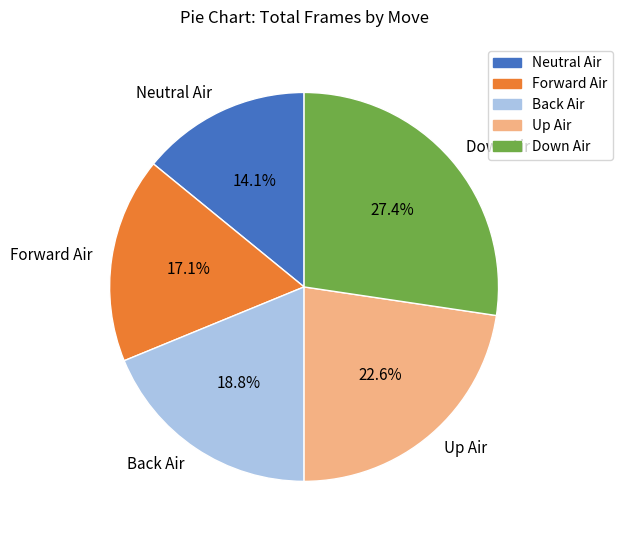

Does Back Air account for over 50% of the chart?

No